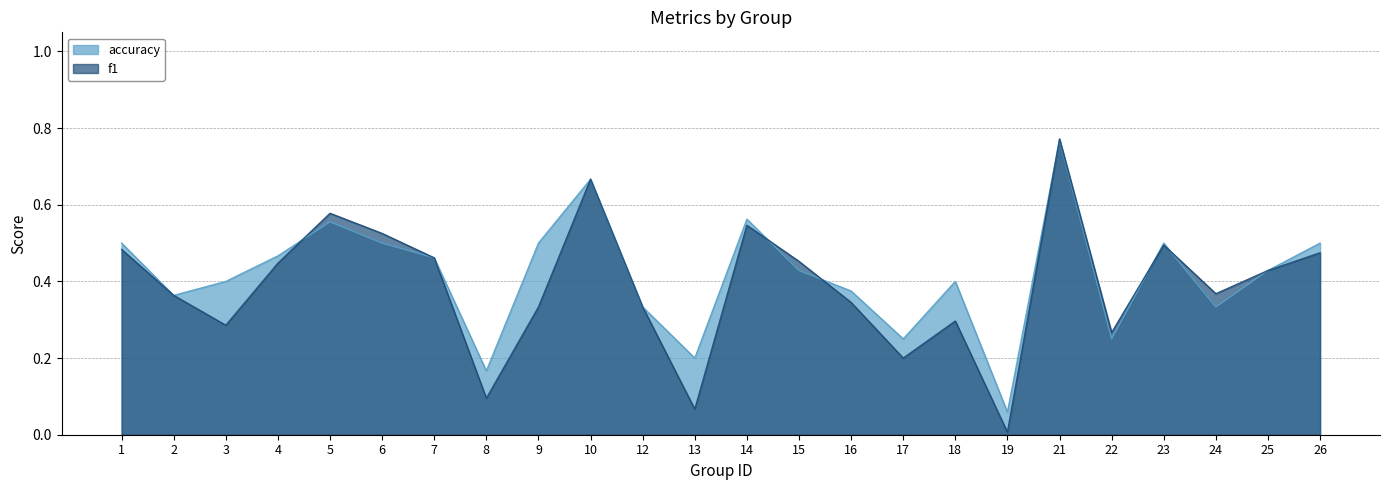

True or false: accuracy has a value of 0.1 at 19.

False